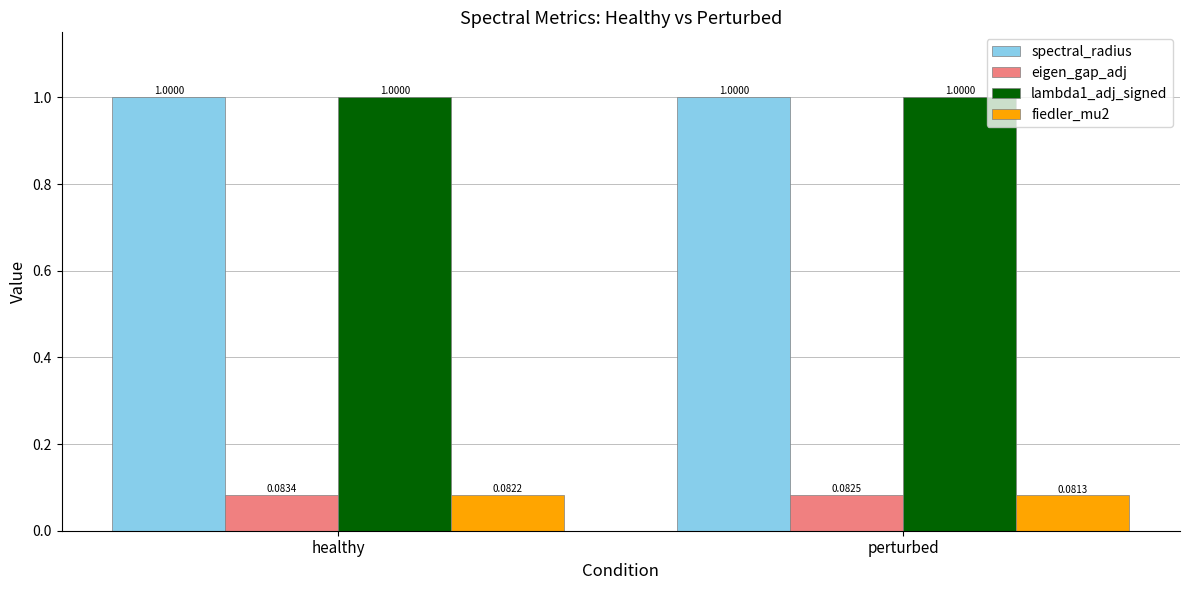

The value of eigen_gap_adj at healthy is 0.0. True or false?

False